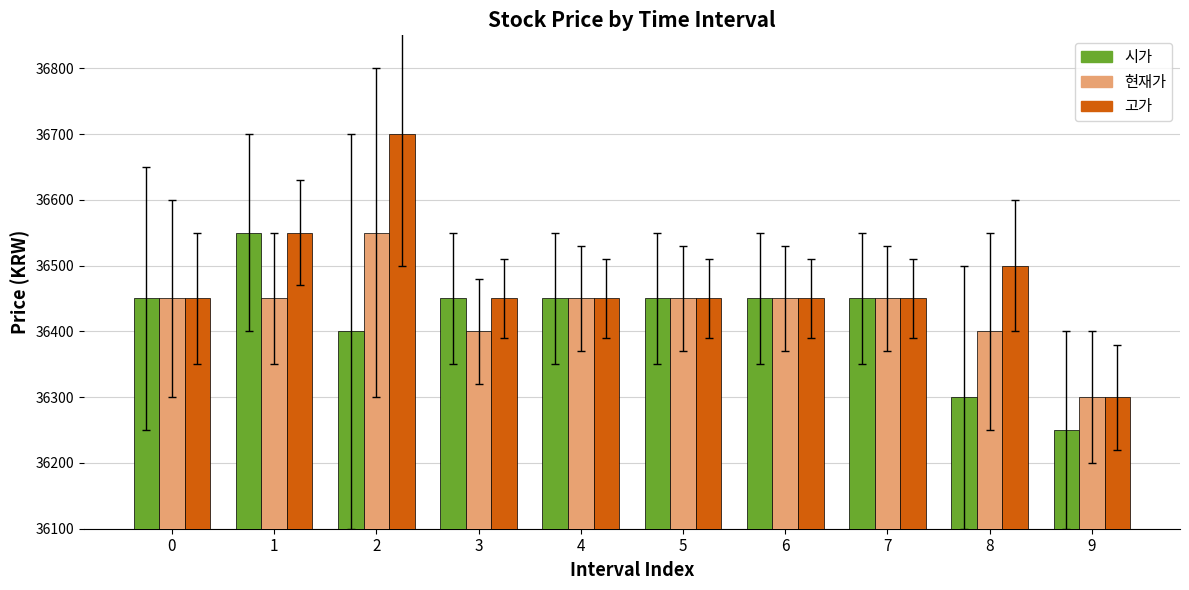

What is the total value across all series at 2?

109650